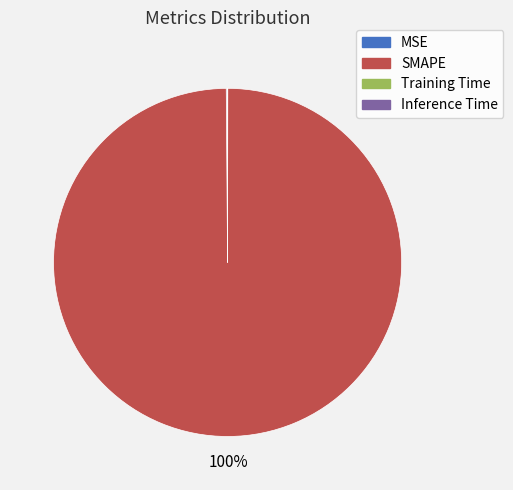

To the nearest percent, what is the average slice percentage?

25%